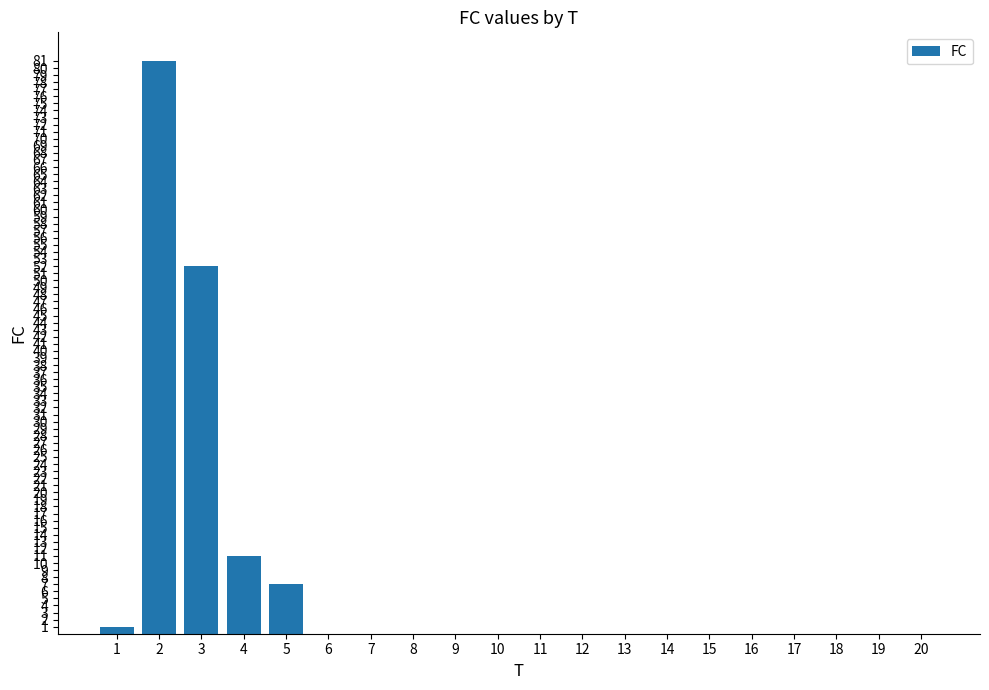

What is the greatest value displayed?

81